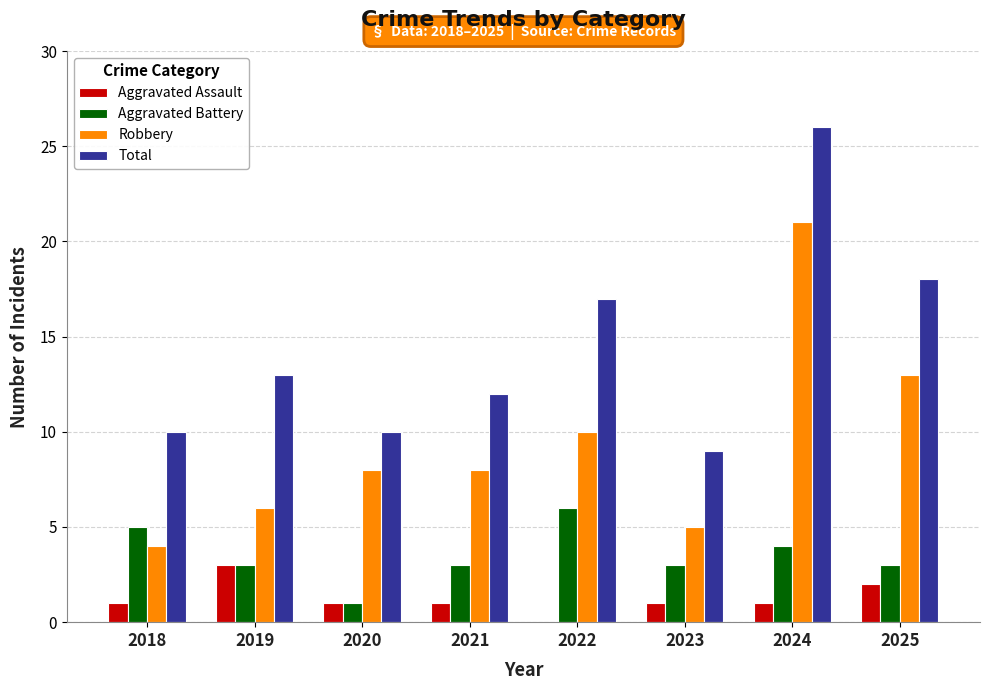

Which series has the largest total across all categories?

Total